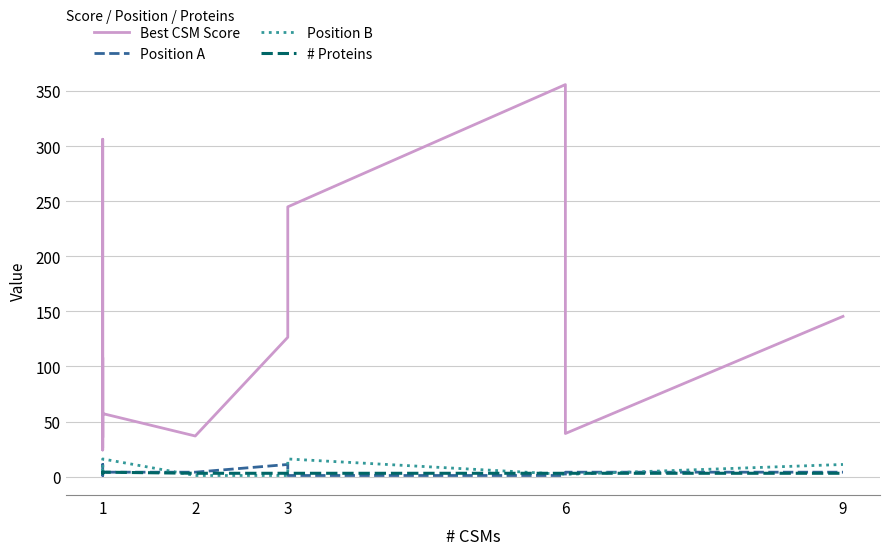

True or false: # Proteins and Position A cross at least once.

True